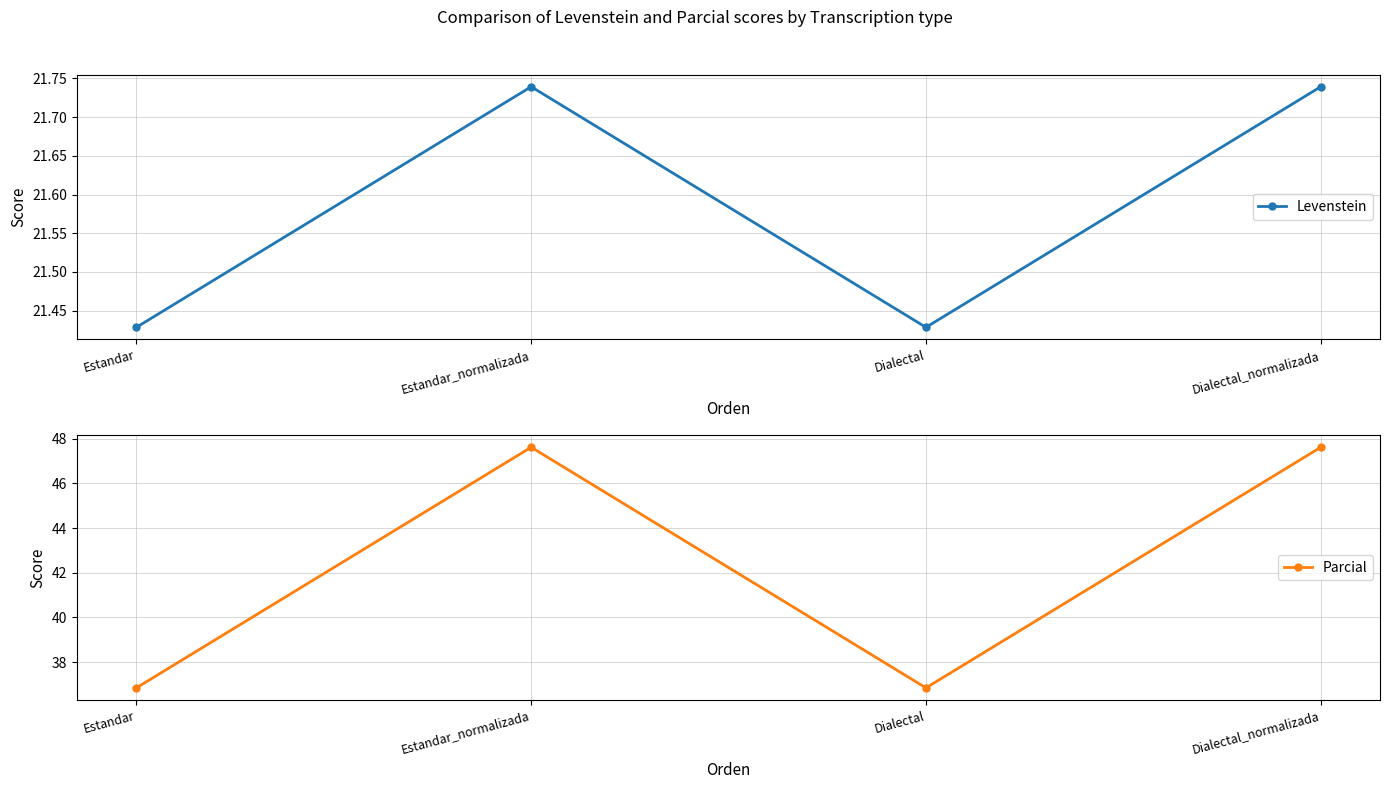

At which category does Parcial reach its first local peak?

Estandar_normalizada